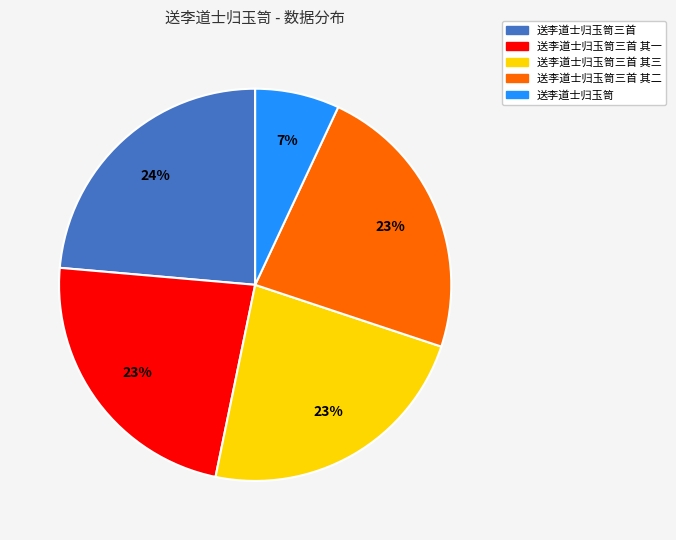

Is there a majority slice in this chart?

No